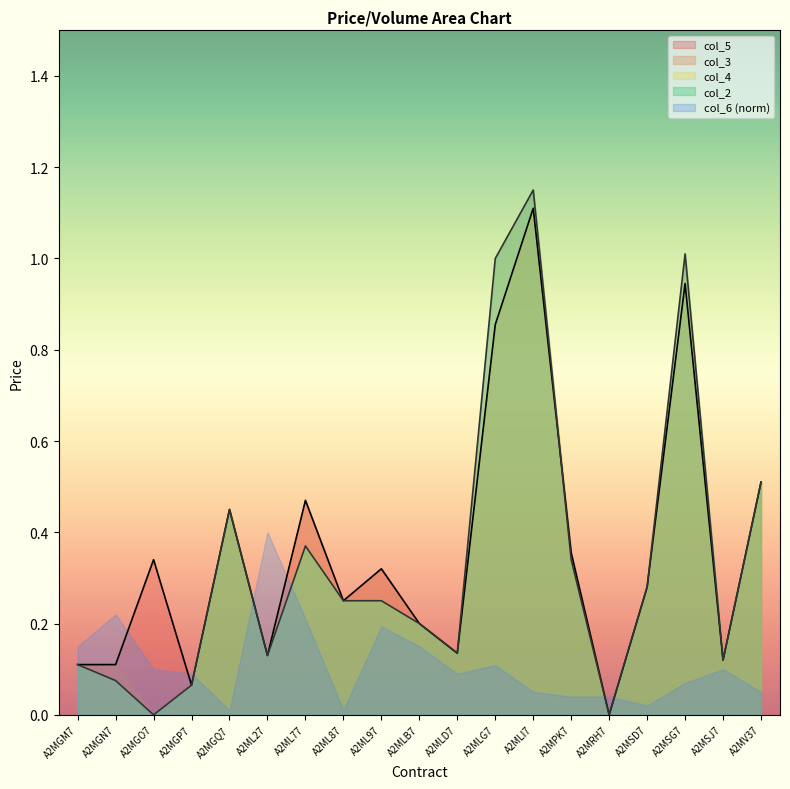

Which series has the largest total across all categories?

col_5